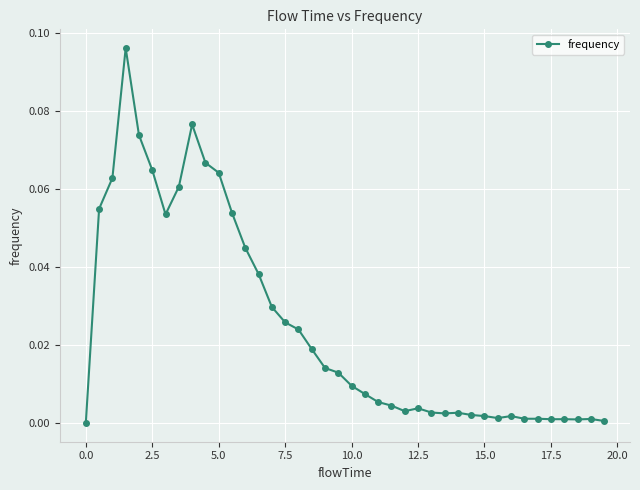

How many values exceed 0?

39